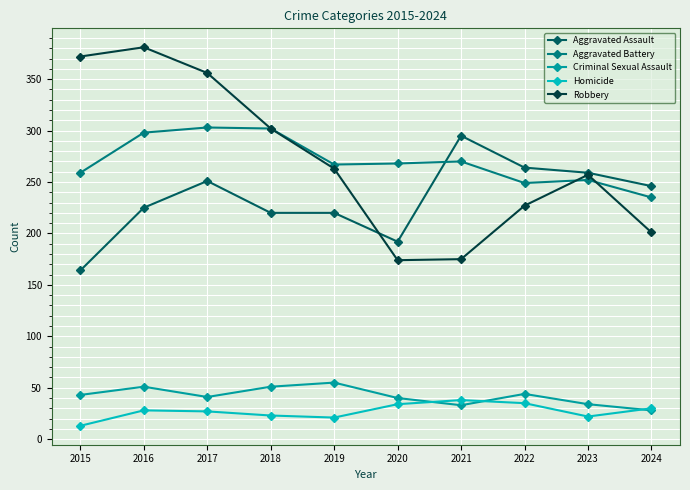

At which category does Aggravated Assault reach its first local peak?

2017